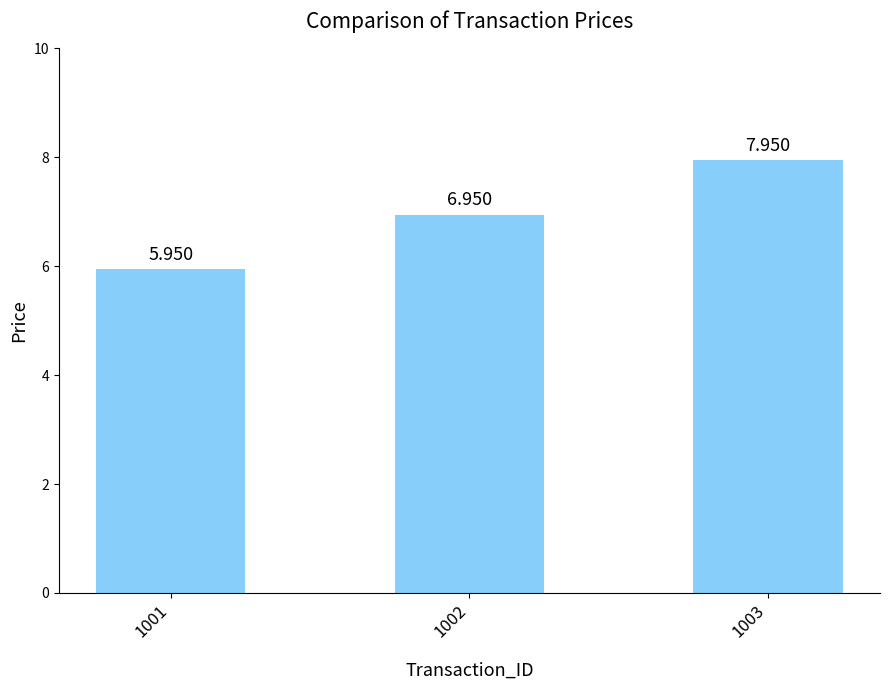

True or false: the data shows 11.9 at 1002.

False